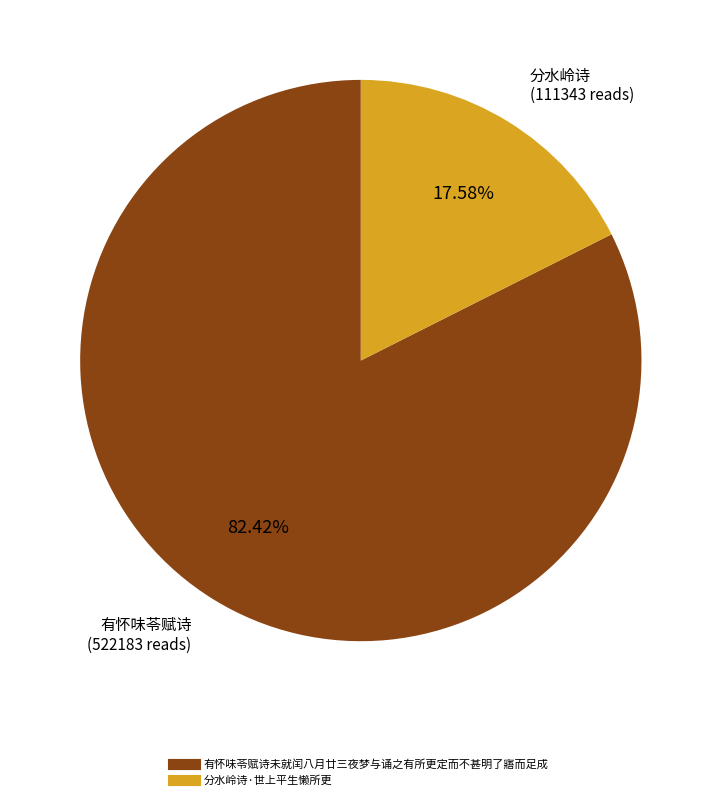

How much of the chart is everything except 有怀味苓赋诗未就闰八月廿三夜梦与诵之有所更定而不甚明了寤而足成?

17.6%